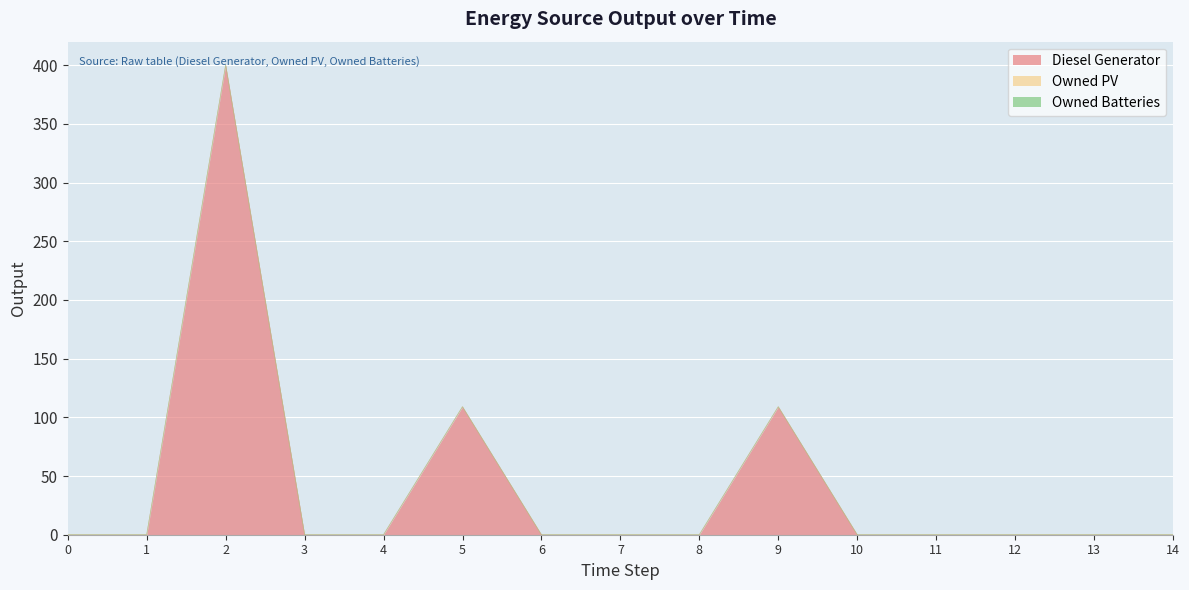

What are all the series names shown in the legend?

Diesel Generator, Owned PV, Owned Batteries